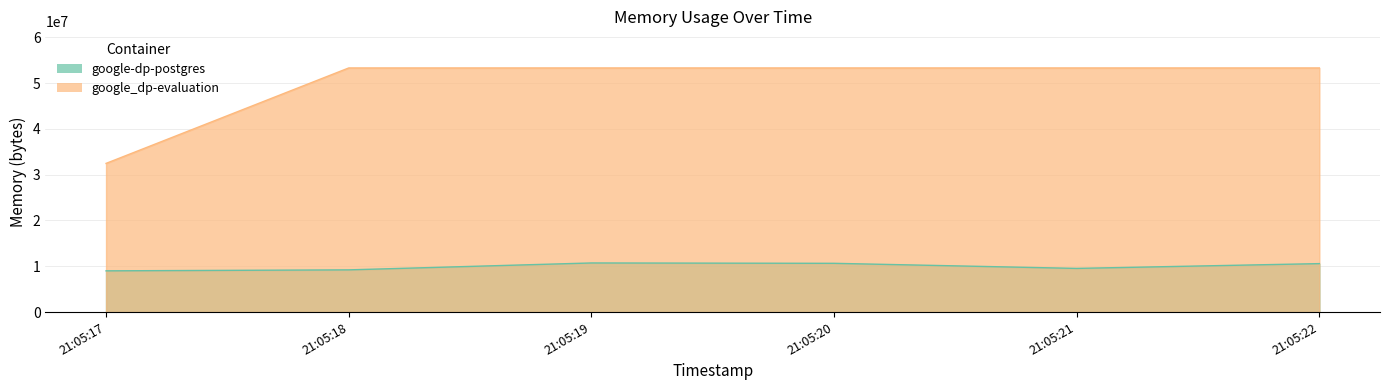

List the series in order of their overall mean, highest first.

google_dp-evaluation, google-dp-postgres